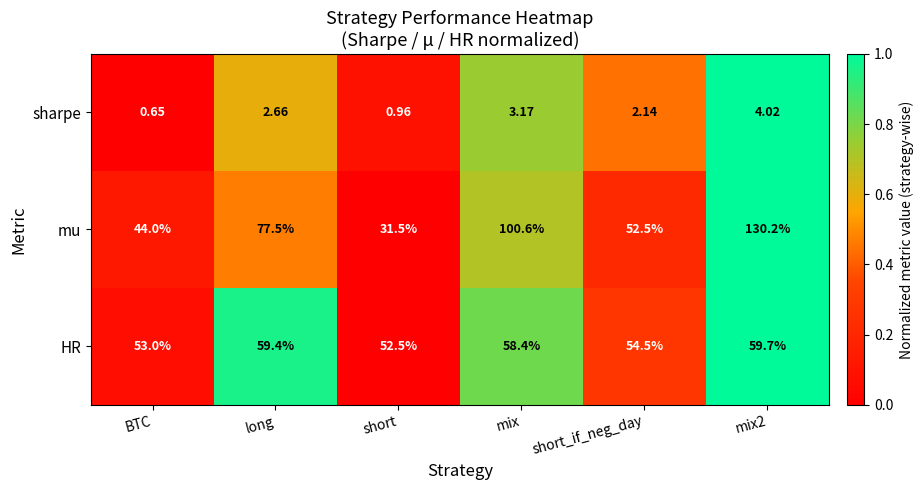

Is the value of sharpe at long greater than the value of HR at mix?

No